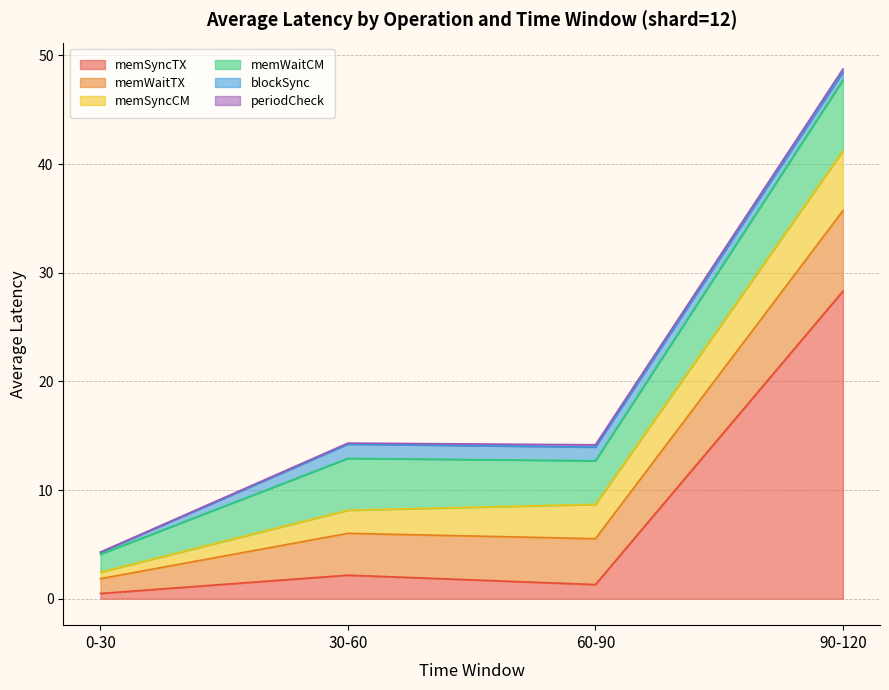

At how many categories does at least one series exceed 25?

1